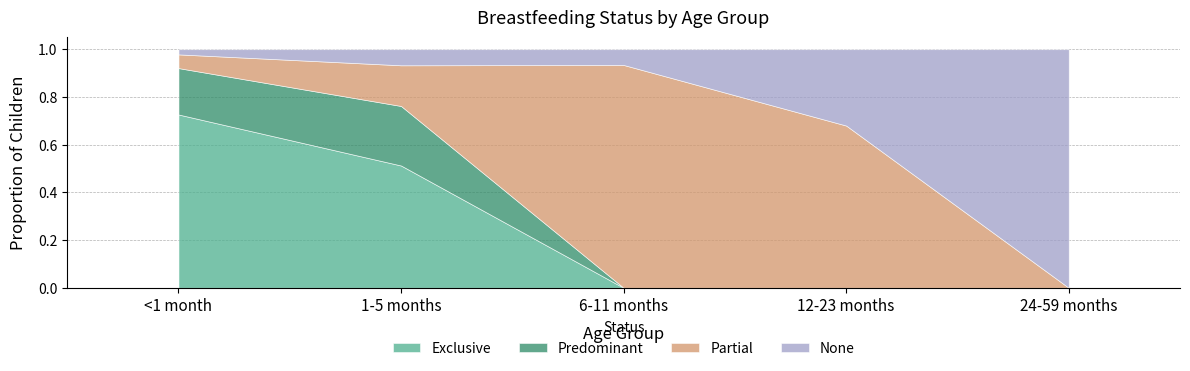

How many intersections are there between Exclusive and None?

1